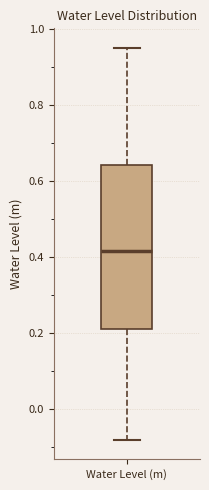

Transcribe this box plot: give where the median line is, the range the box spans, and where the two whiskers end, as read against the y-axis. The values are not printed on the chart, so give them approximately, as read against the axis.

median 0.42, box 0.22 to 0.64, whiskers -0.08 to 0.94